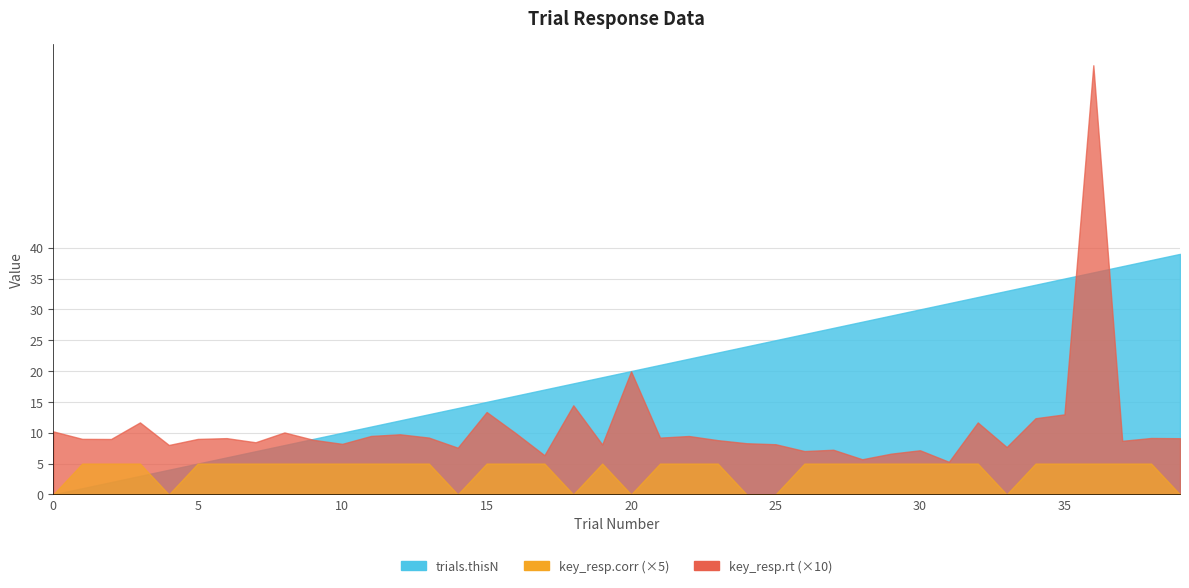

List the labels in order of key_resp.rt value, smallest first.

31, 28, 17, 29, 26, 30, 27, 14, 33, 4, 19, 25, 10, 24, 7, 37, 23, 9, 2, 5, 1, 39, 6, 38, 21, 13, 22, 11, 12, 16, 8, 0, 32, 3, 34, 35, 15, 18, 20, 36